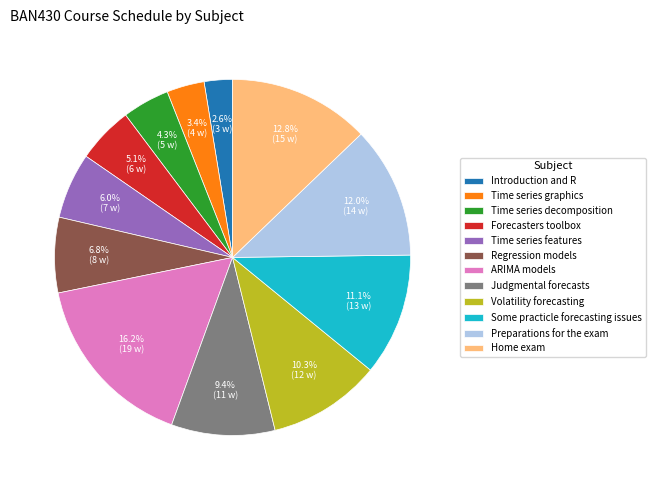

Does any single category account for the majority?

No